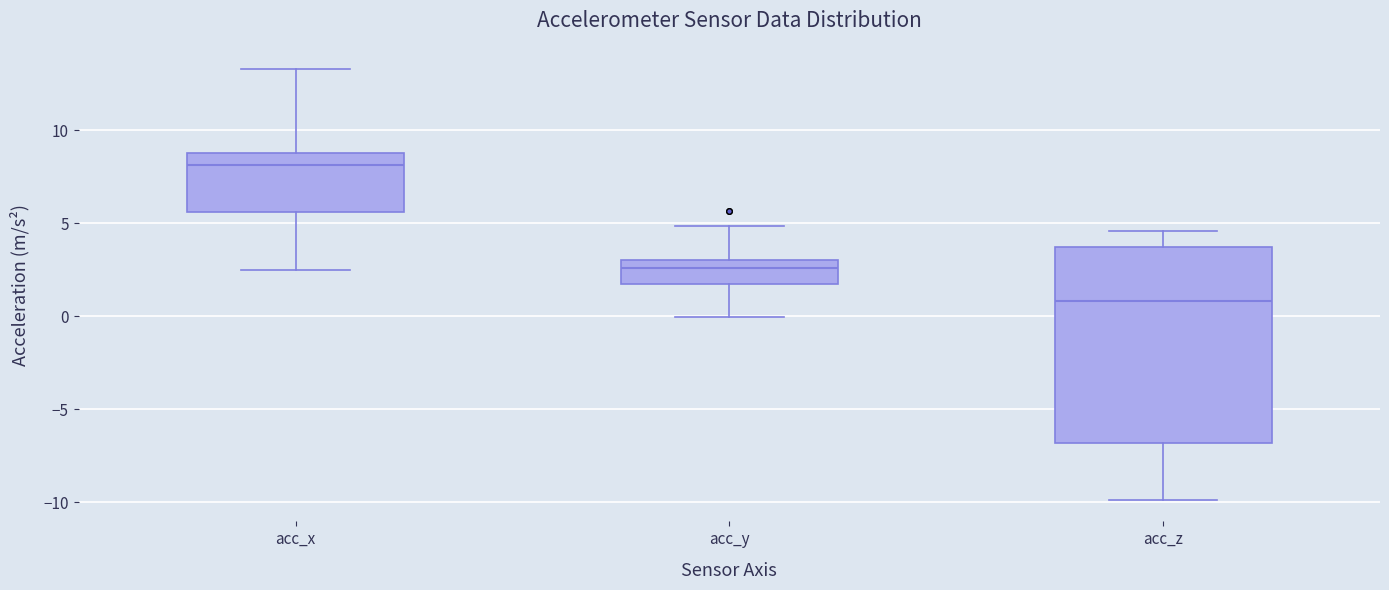

Reading left to right, read every box against the y-axis: the position of its median line, the range the box covers, and the ends of its whiskers. The values are not printed on the chart, so give them approximately, as read against the axis.

acc_x: median 8.0, box 5.5 to 9.0, whiskers 2.5 to 13.5
acc_y: median 2.5, box 2.0 to 3.0, whiskers 0.0 to 5.0
acc_z: median 1.0, box -7.0 to 3.5, whiskers -10.0 to 4.5